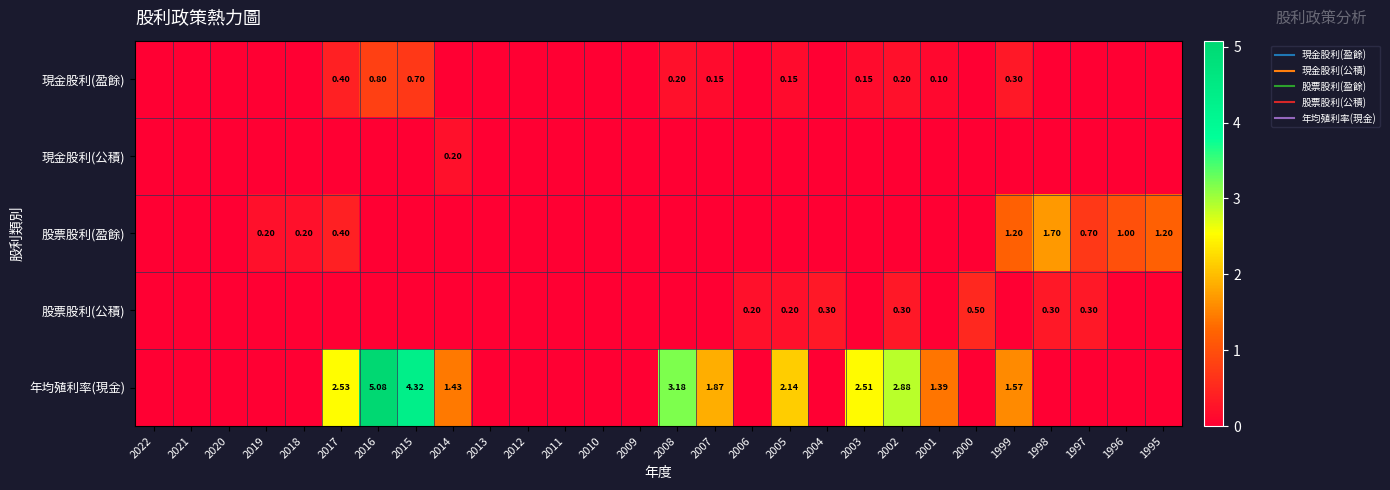

Which series has the largest total across all categories?

年均殖利率(現金)